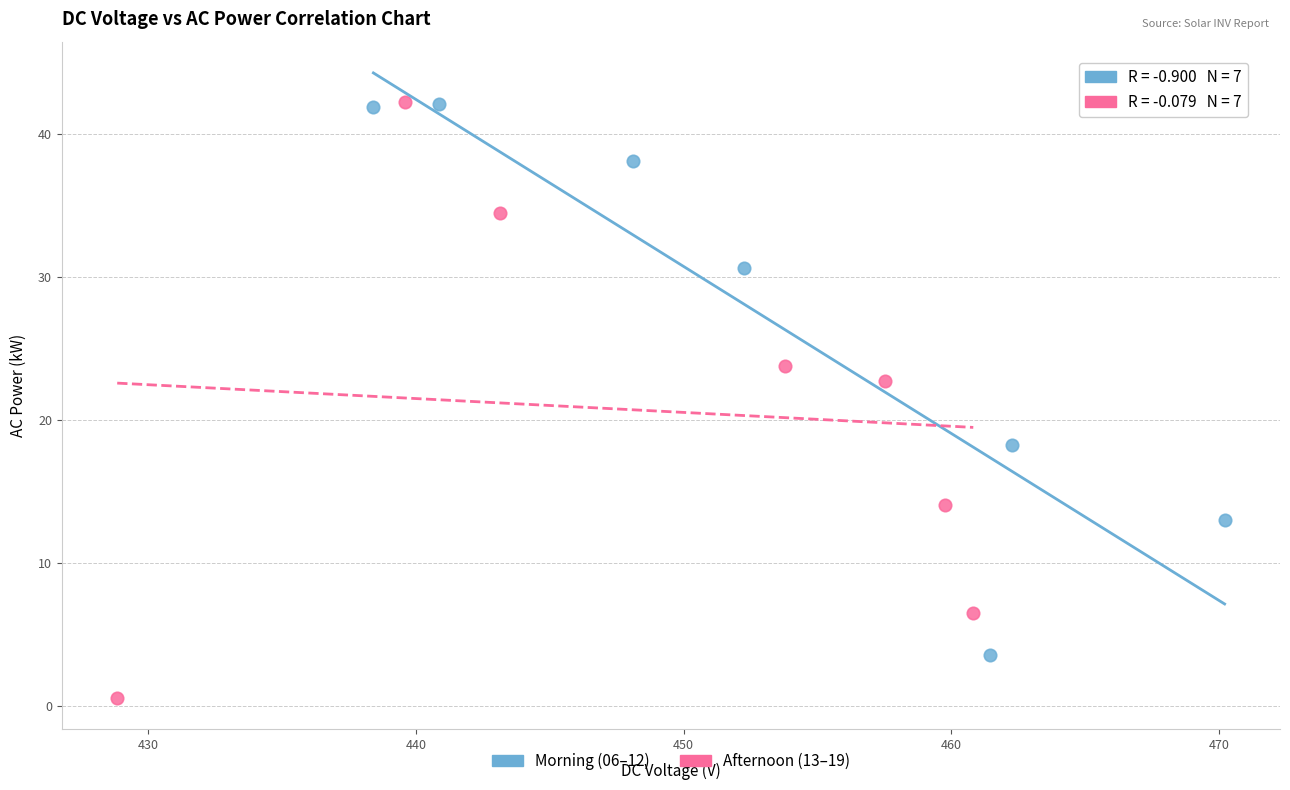

What are all the series names shown in the legend?

Morning (06–12), Afternoon (13–19)